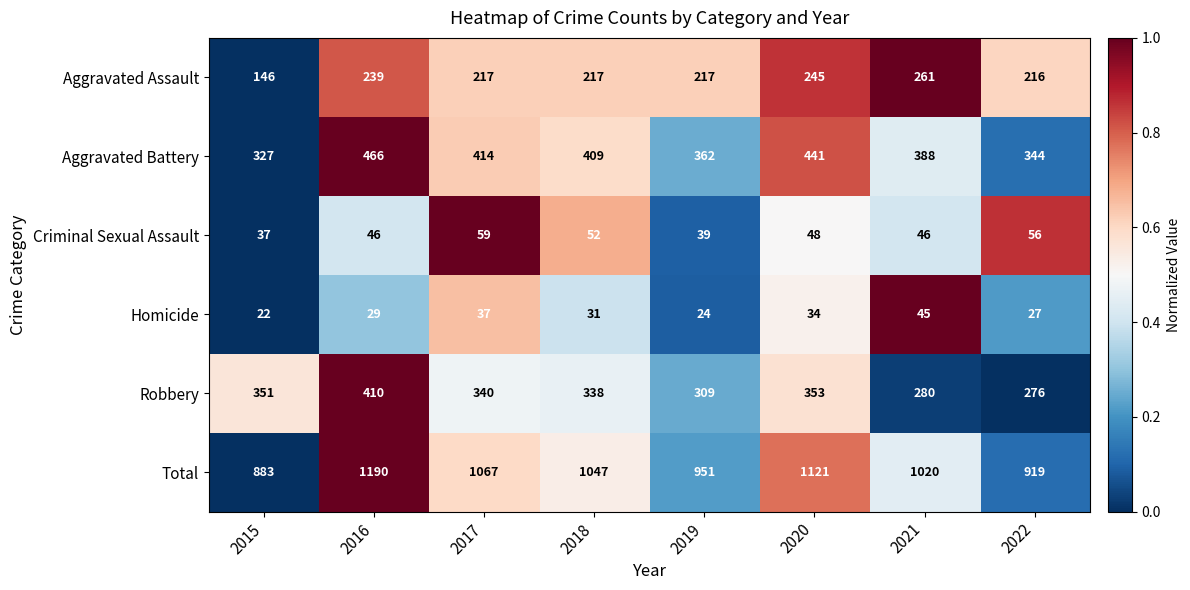

True or false: Aggravated Battery has a value of 344 at 2022.

True